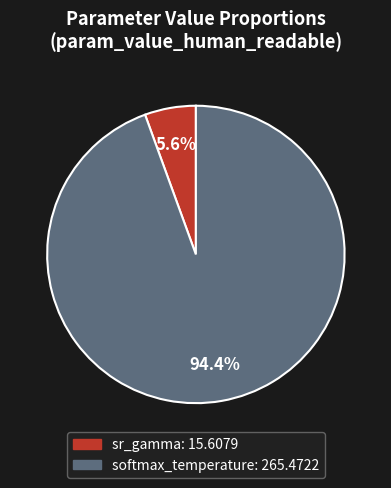

Is there a majority slice in this chart?

Yes